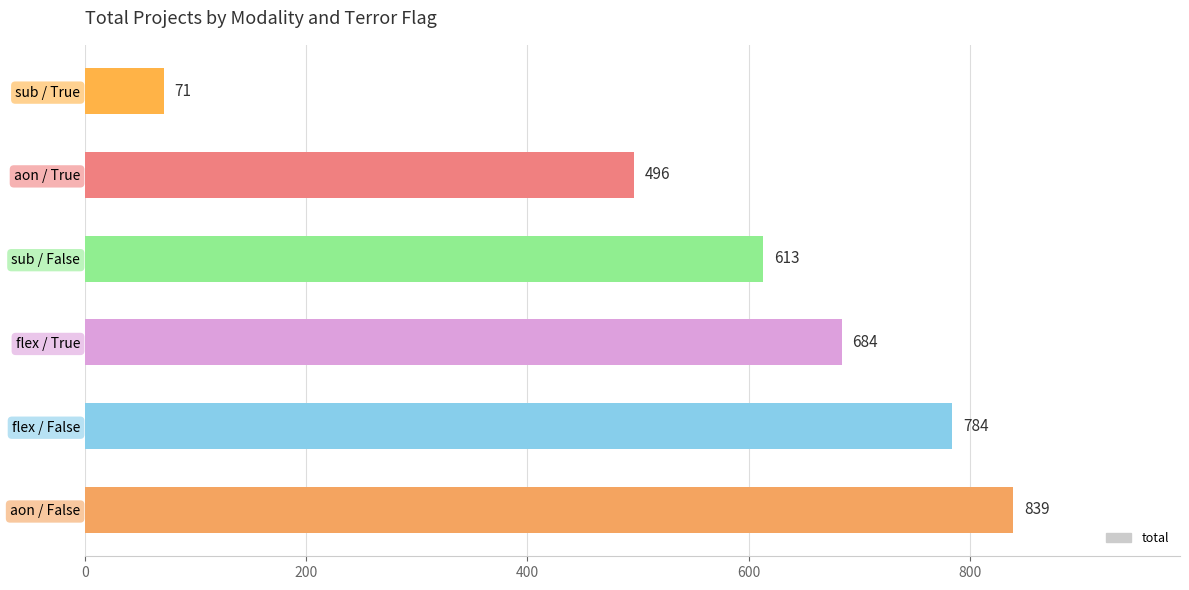

Rank the categories by value from highest to lowest.

aon / False, flex / False, flex / True, sub / False, aon / True, sub / True